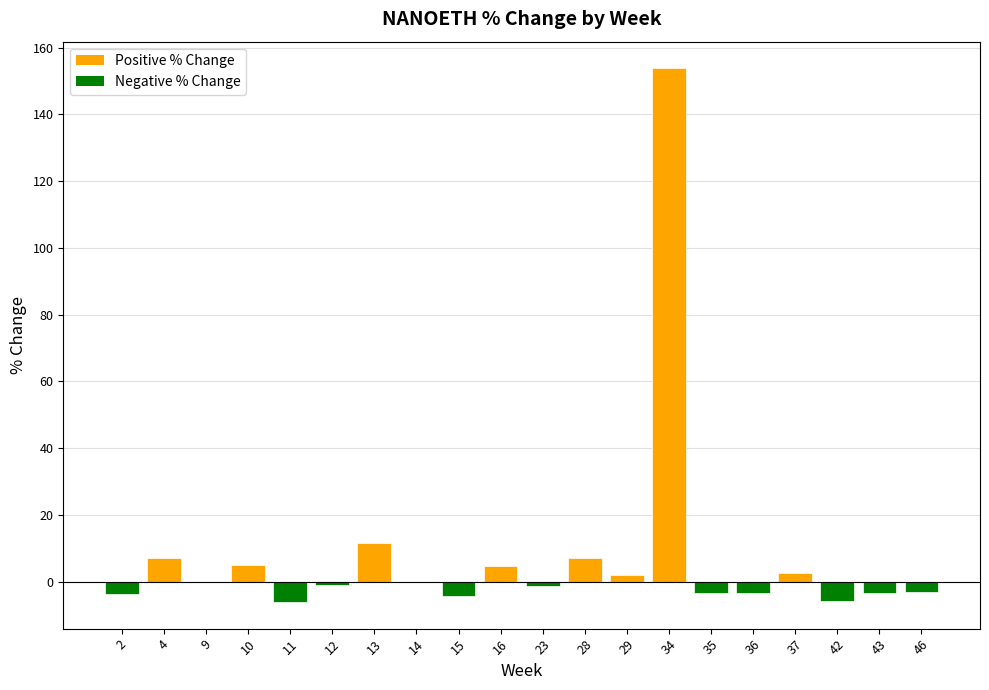

Which category has the highest value across all series?

34